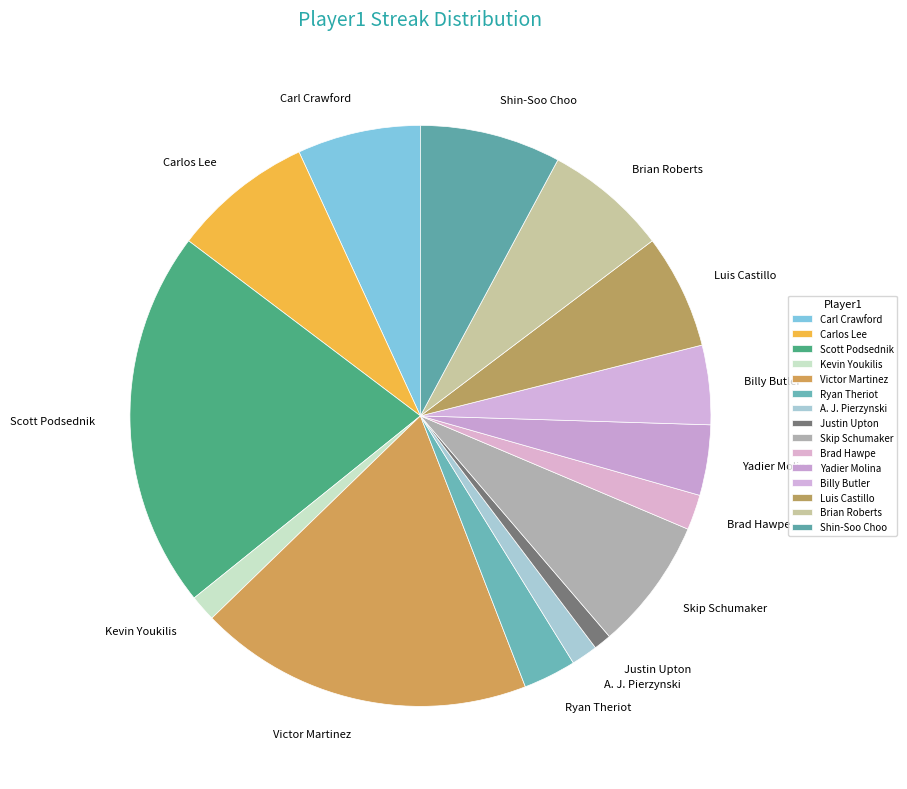

Combined, do Yadier Molina and Brian Roberts account for over 50%?

No